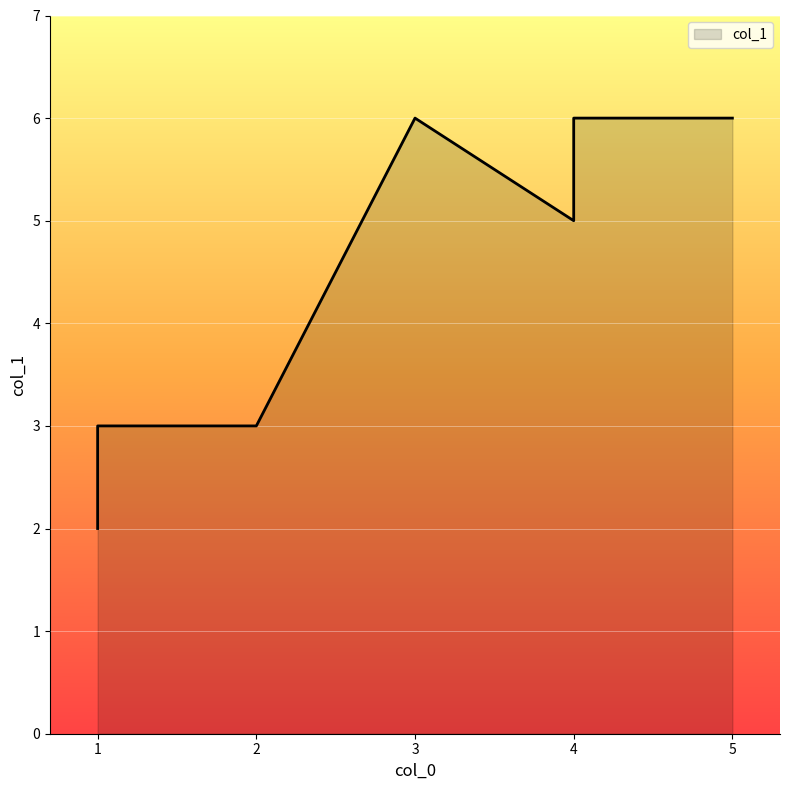

How many values exceed 5?

3